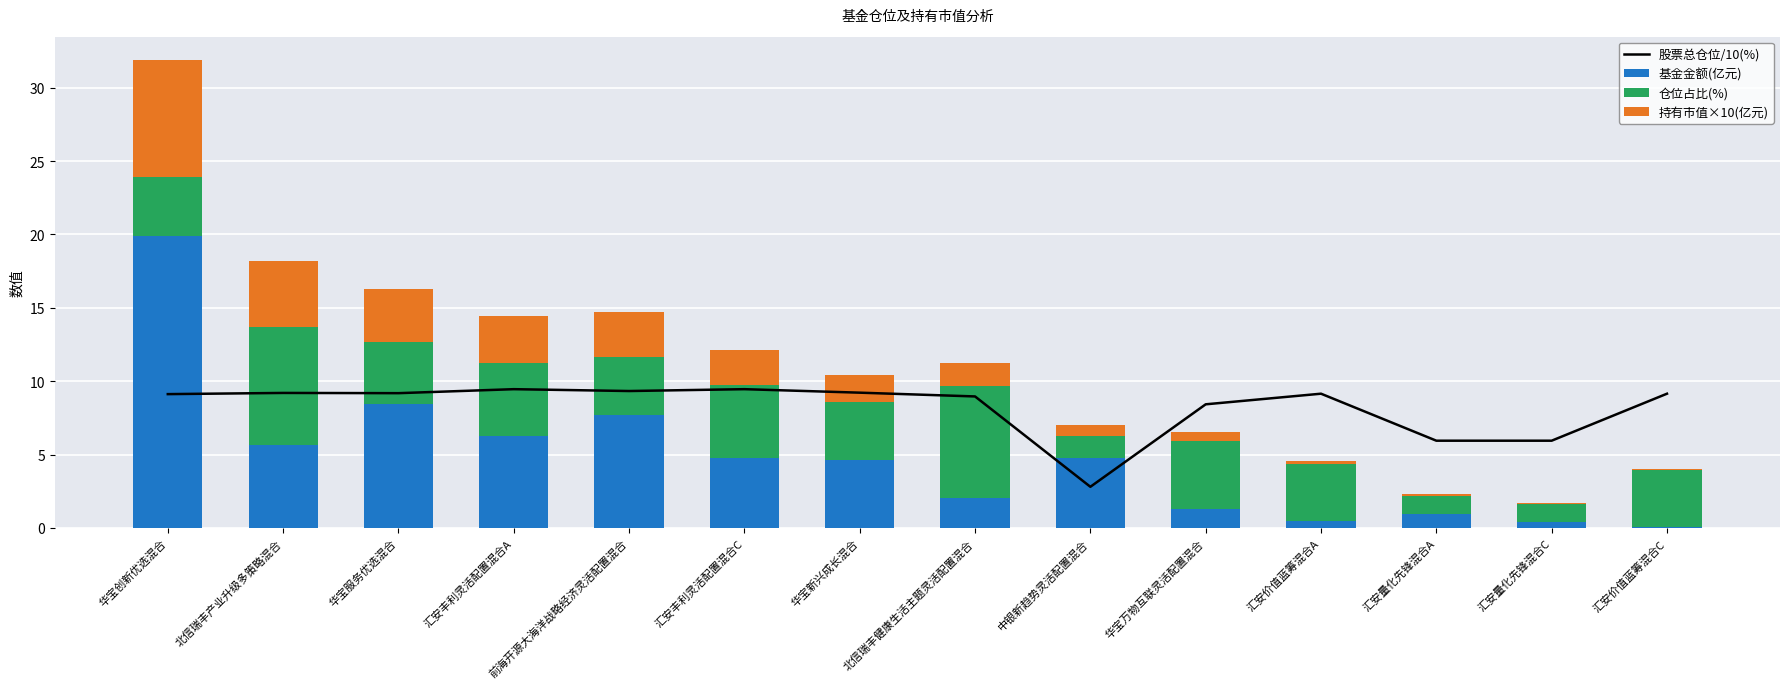

What is the spread (max minus min) of values at 华宝万物互联灵活配置混合?

7.8